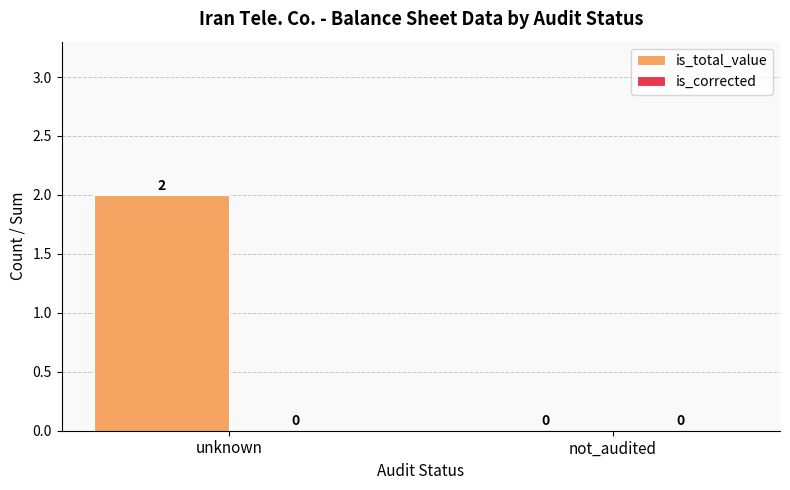

The value at unknown is 1. True or false?

False